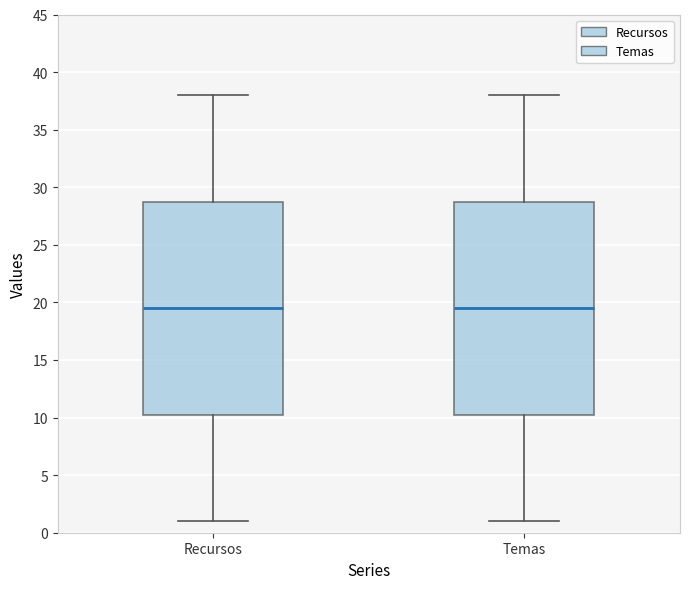

Where does the median line of the box for Recursos sit on the y-axis? The values are not printed on the chart, so give them approximately, as read against the axis.

19.5